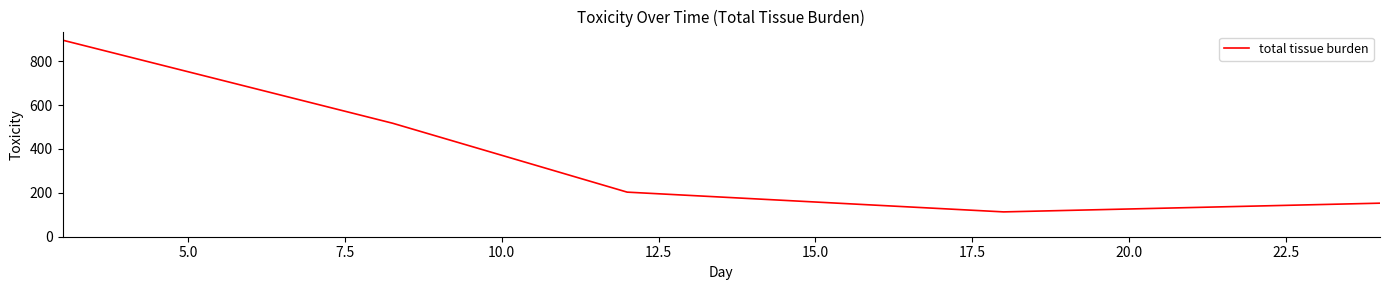

What is the smallest value displayed?

113.2